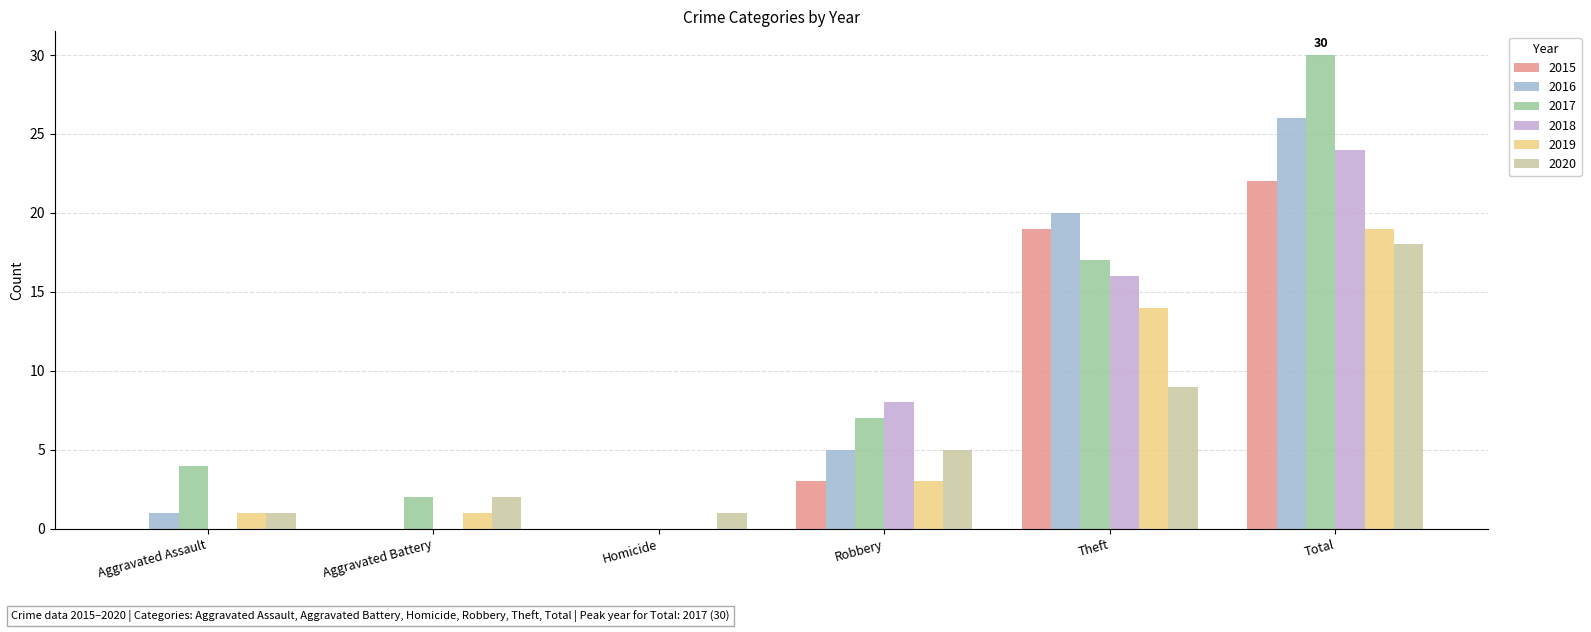

Which series has the largest range (max minus min)?

2017